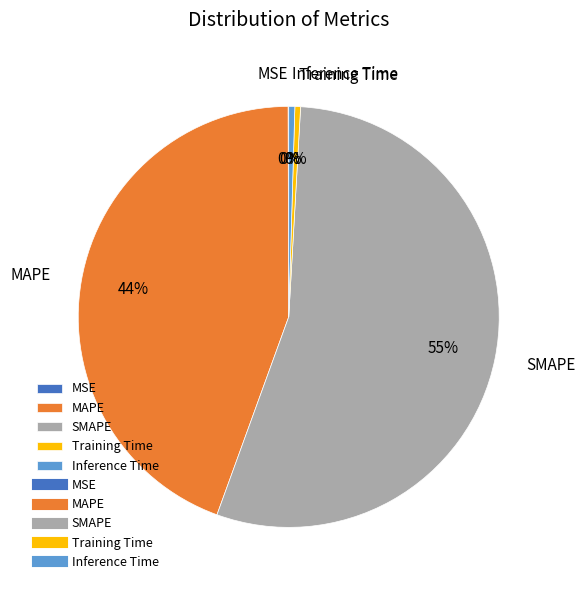

Which slice represents more than half of the pie?

SMAPE